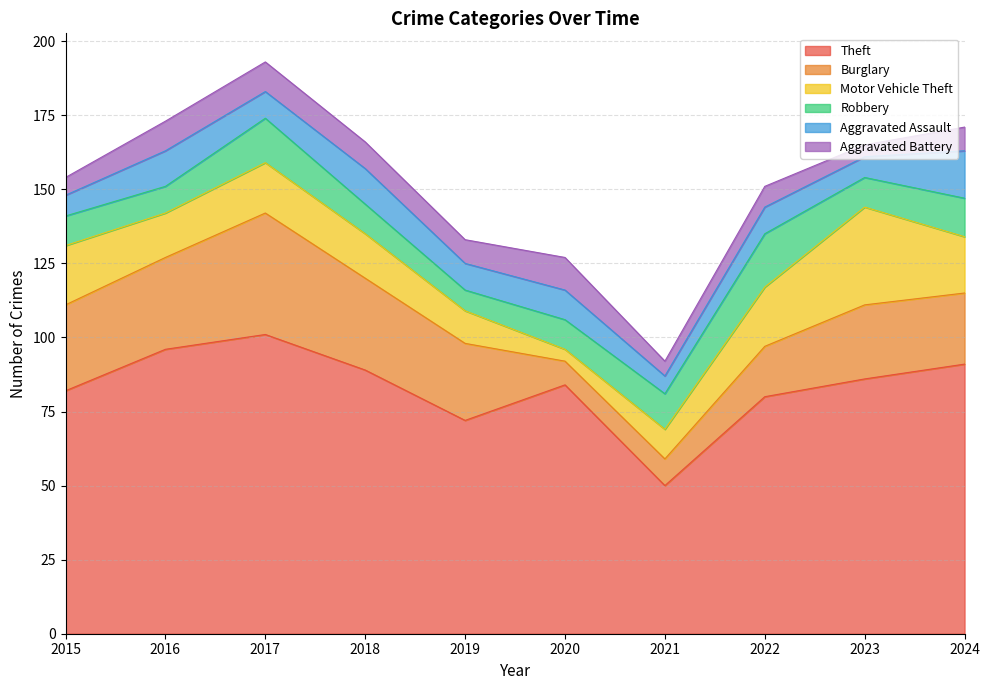

True or false: Motor Vehicle Theft and Theft cross at least once.

False